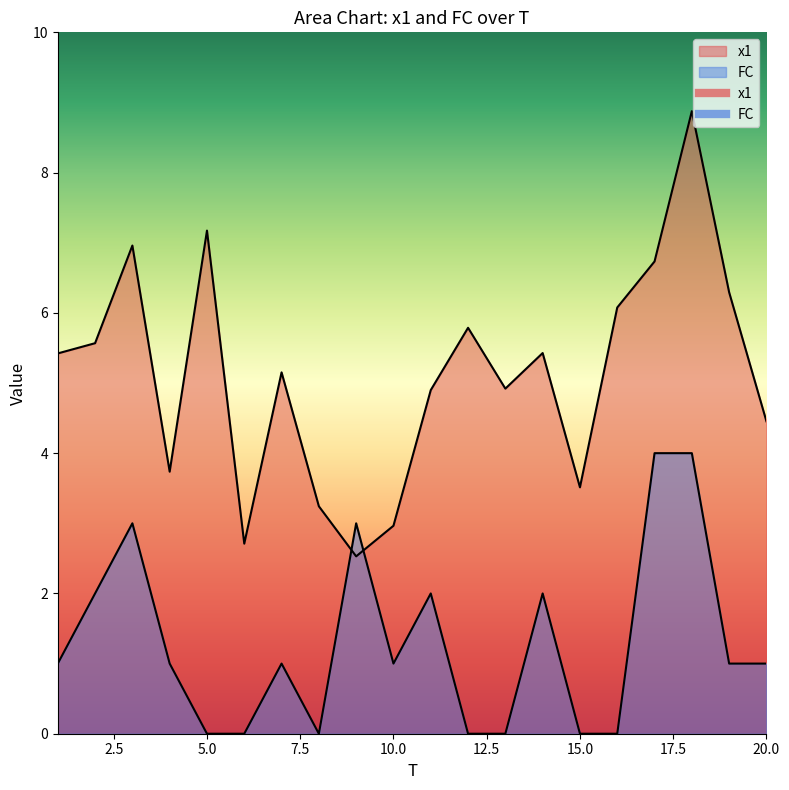

In FC, how many points are higher than both neighbors (excluding endpoints)?

5